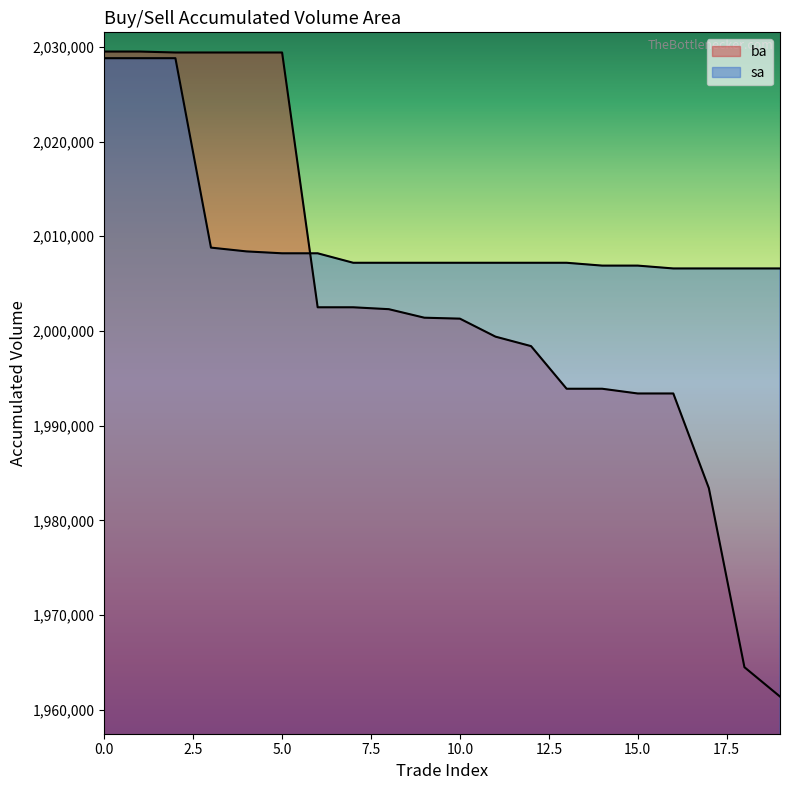

How many lines are shown in the chart?

2